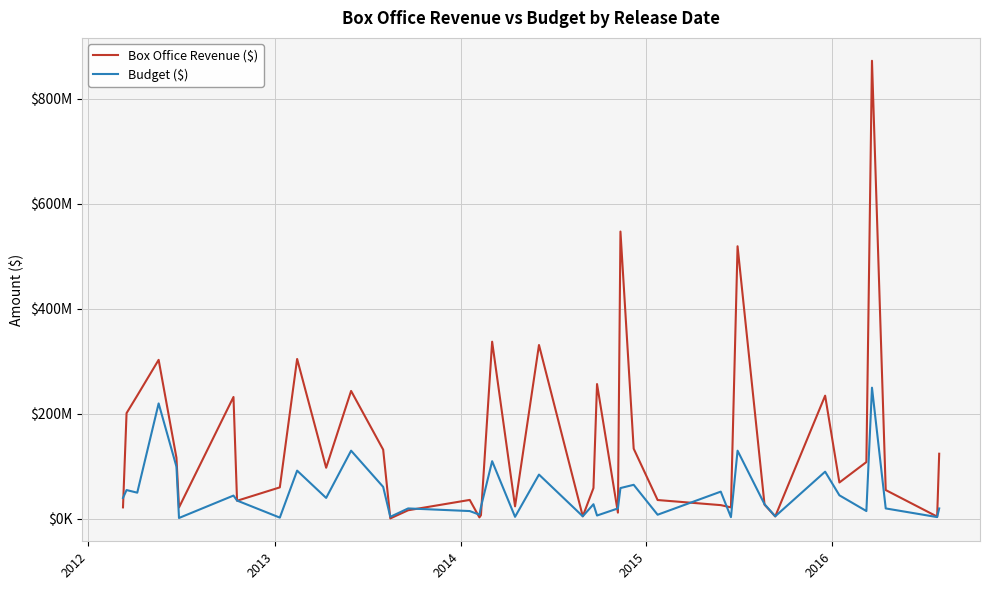

Where does the Box Office Revenue ($) series first go above 69400000?

2012